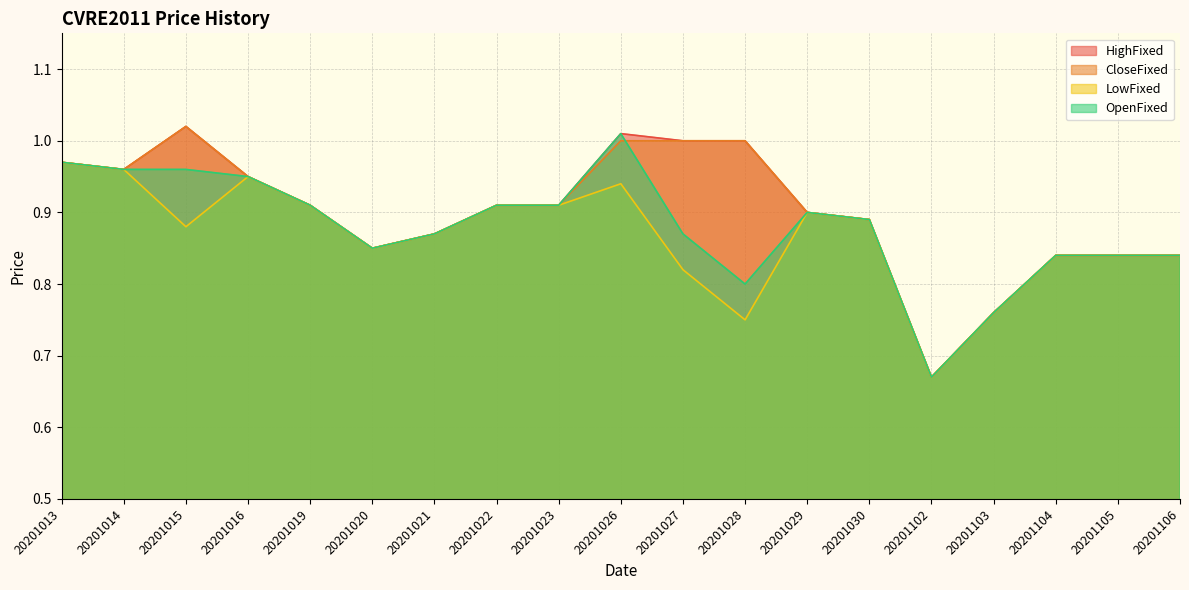

True or false: CloseFixed has more than 0 interior local peaks.

True